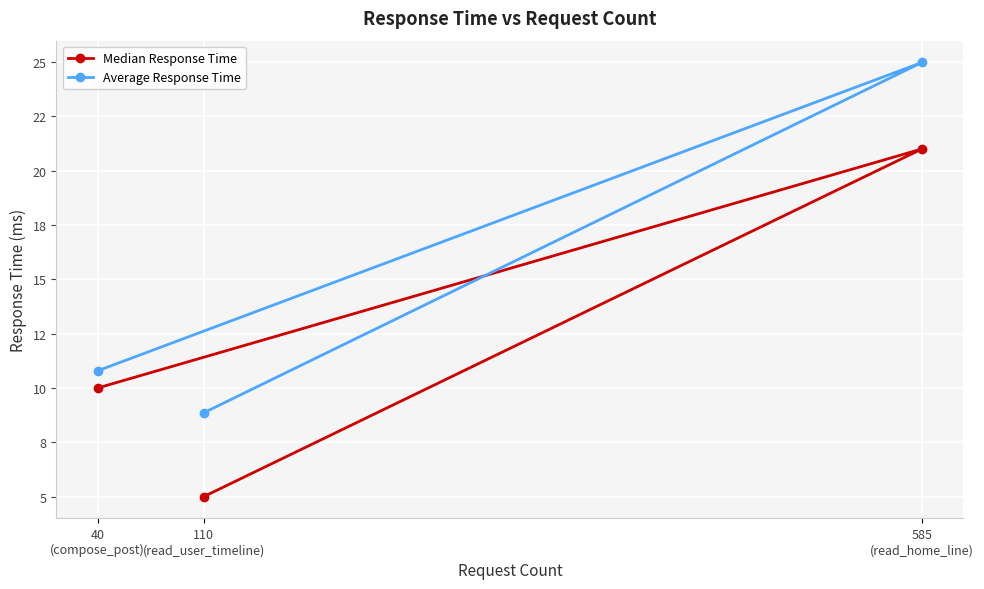

Is it true that Median Response Time equals 5.0 at 110
(read_user_timeline)?

True